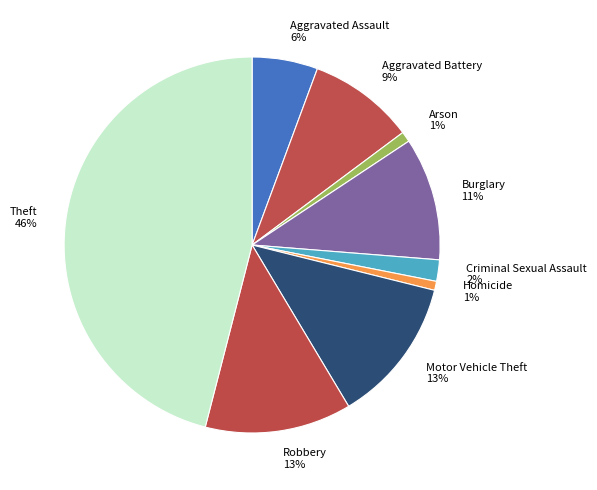

To the nearest percent, what is the average slice percentage?

11%